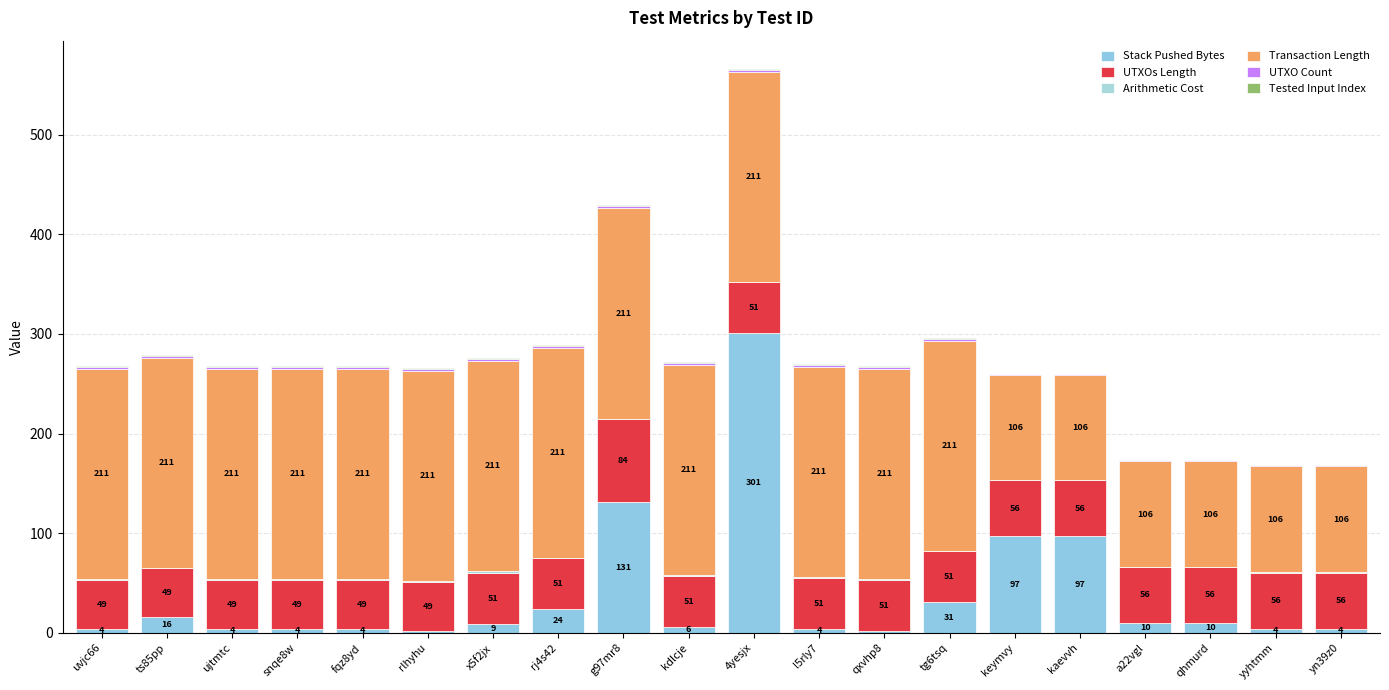

What is the difference between the maximum and minimum values in the Arithmetic Cost series?

2